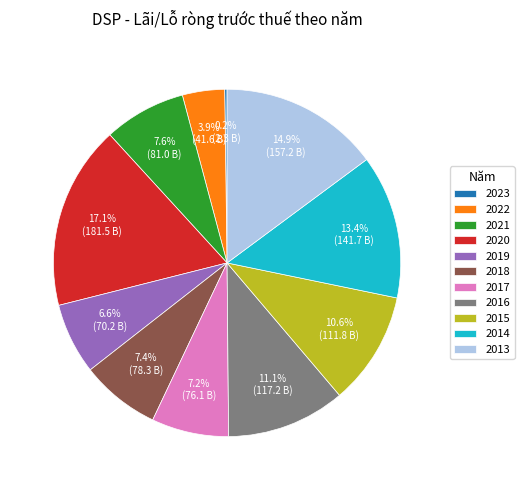

To the nearest percent, what percentage of the pie is 2021?

8%